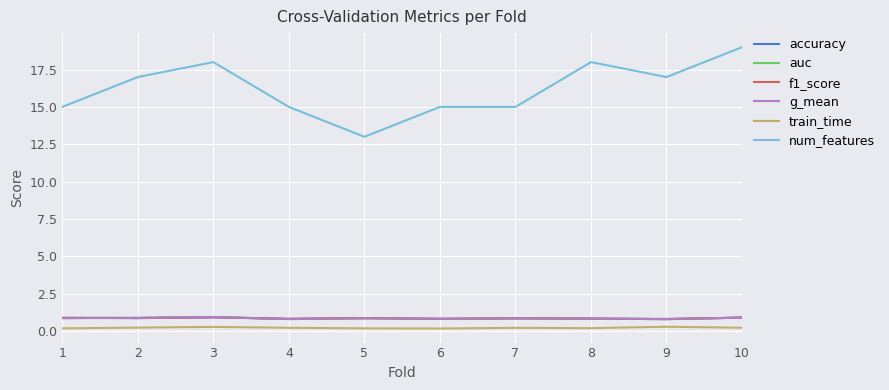

What is the difference between the maximum and minimum values in the train_time series?

0.1